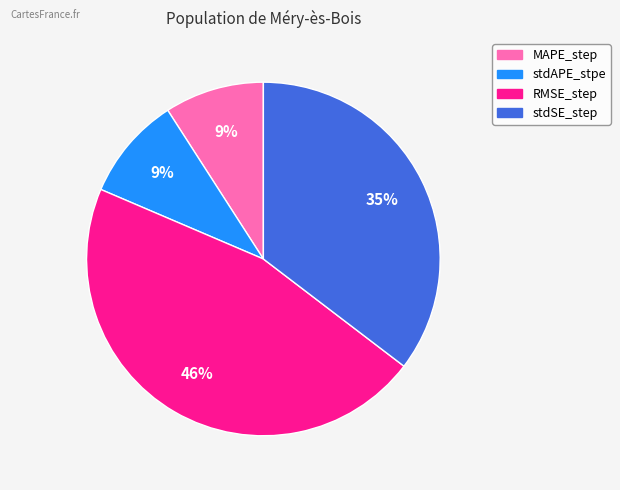

How many slices are in this pie chart?

4